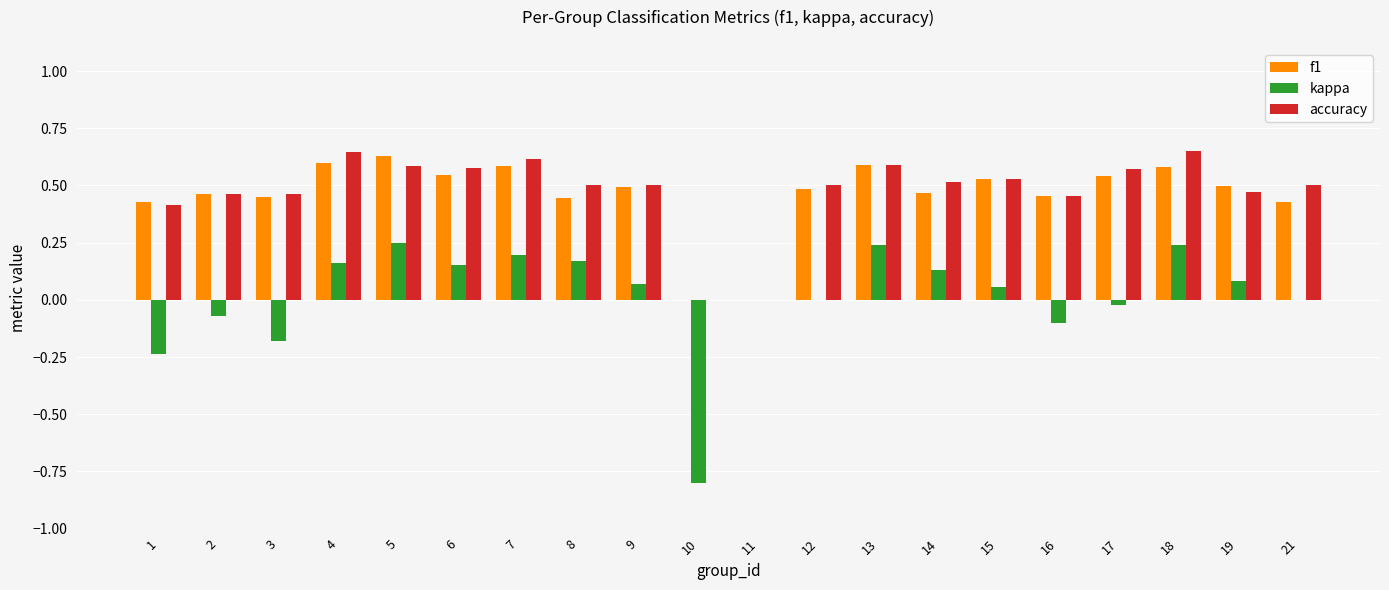

Count the number of data series in this chart.

3